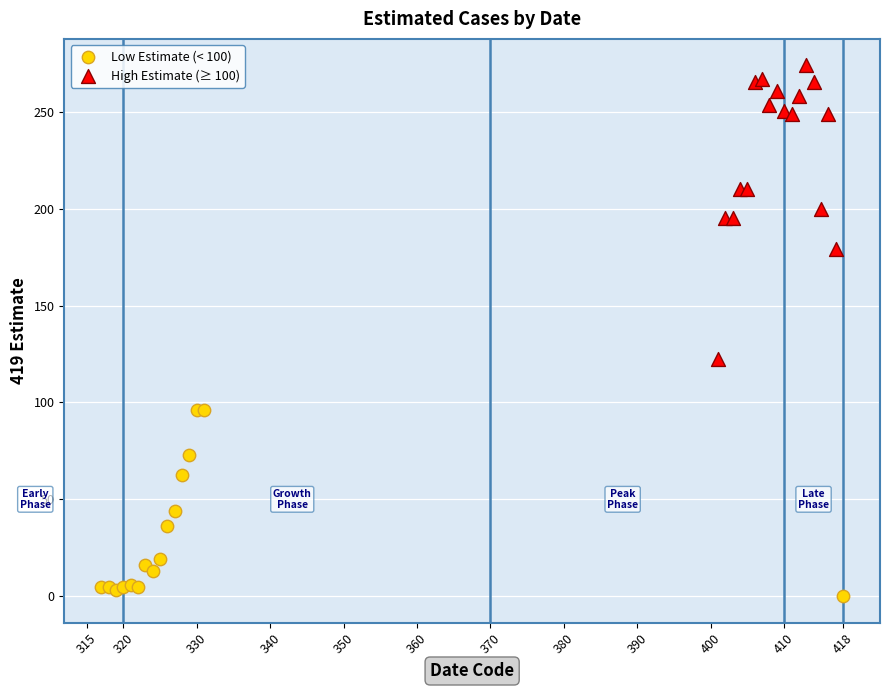

Which series reaches the minimum Y coordinate?

Low Estimate (< 100)